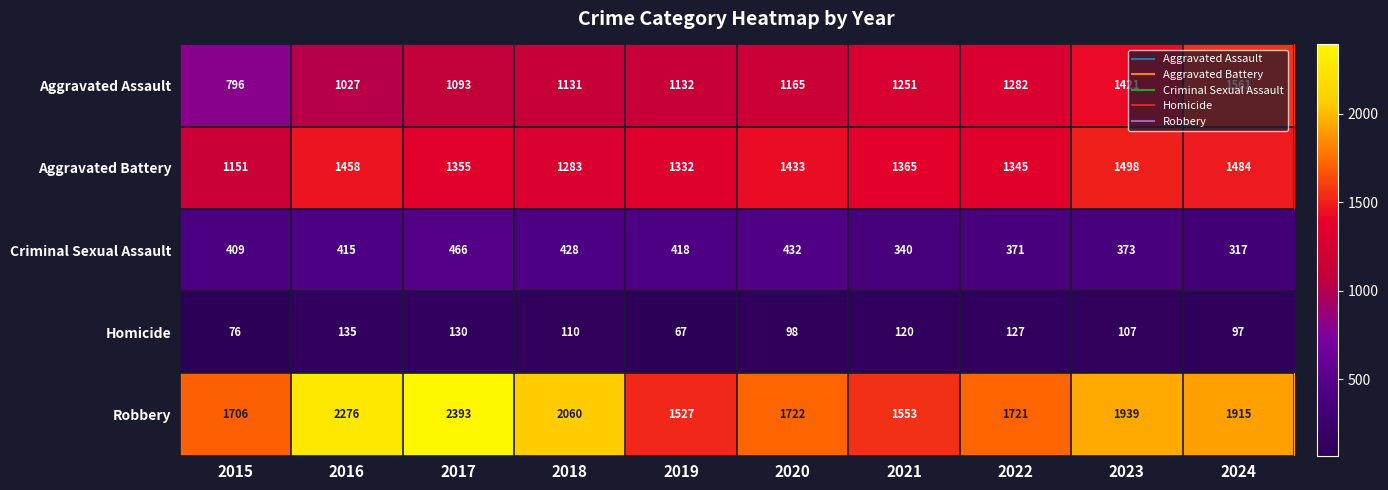

Which series changed the most between 2017 and 2024?

Robbery